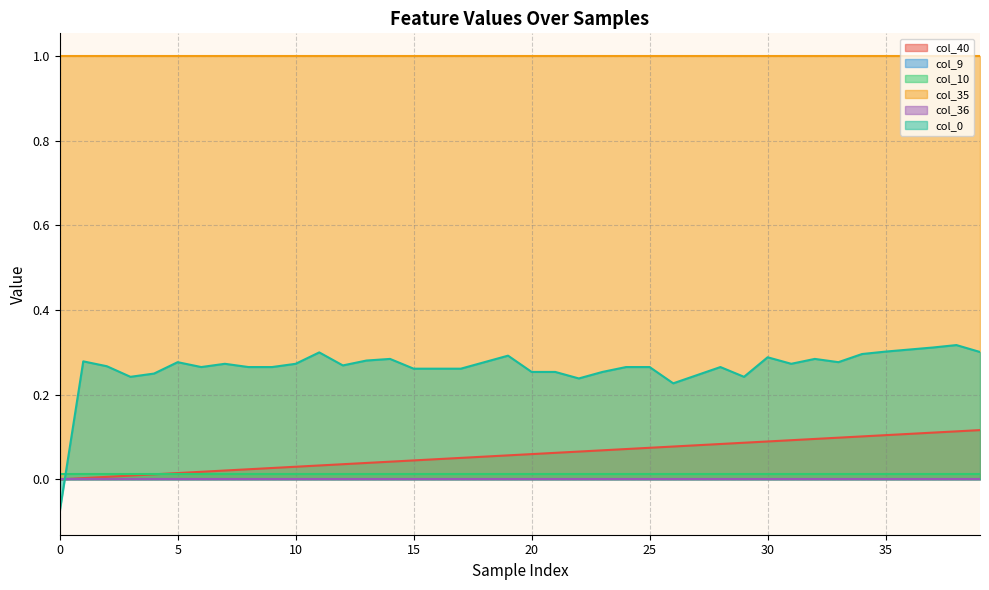

What are all the series names shown in the legend?

col_40, col_9, col_10, col_35, col_36, col_0